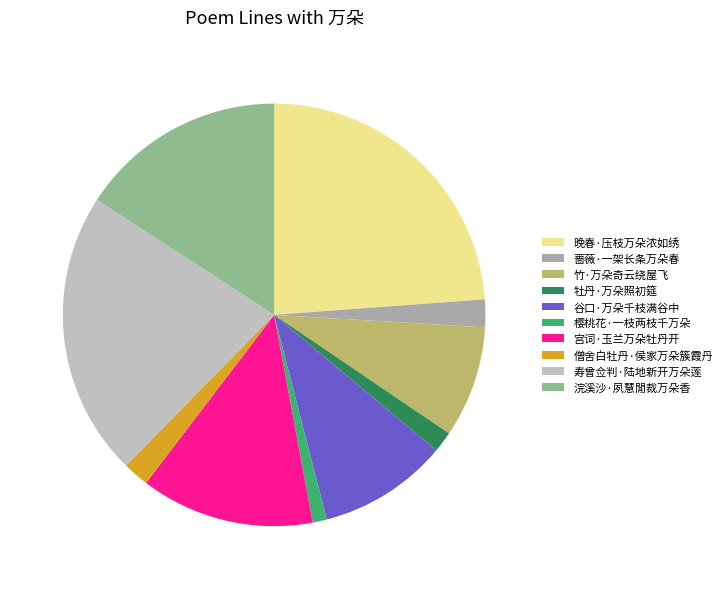

True or false: 谷口·万朵千枝满谷中 accounts for 10% of the total.

True